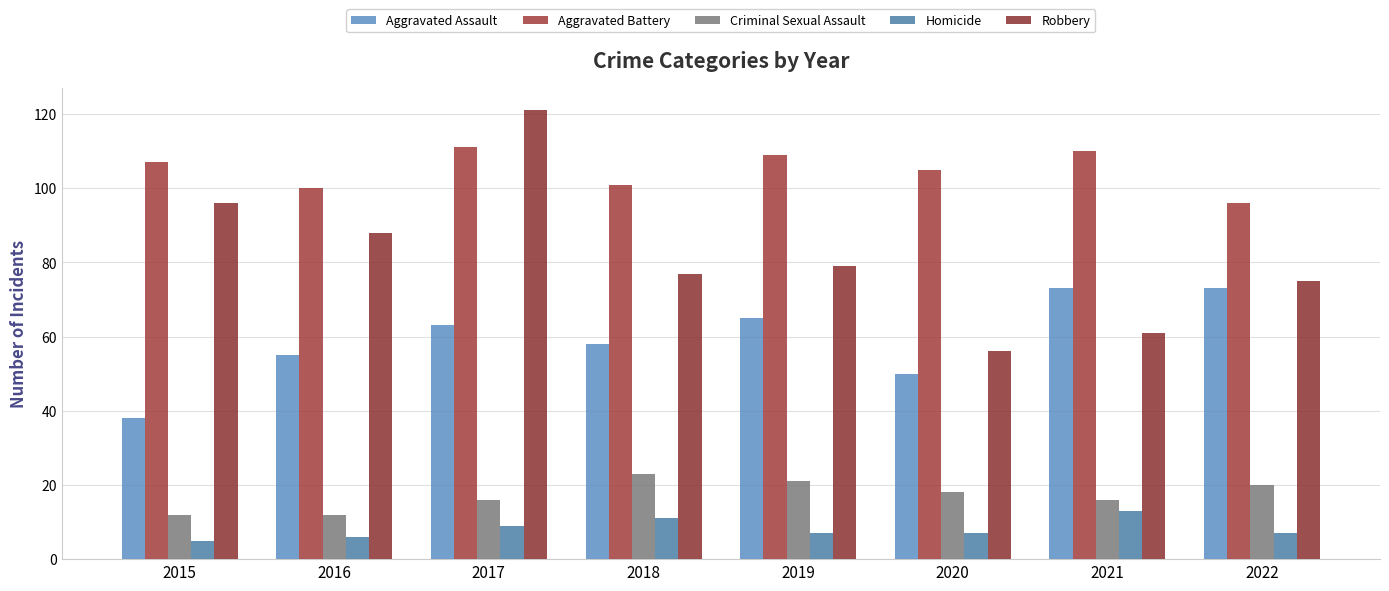

How many bars are there in each group?

5